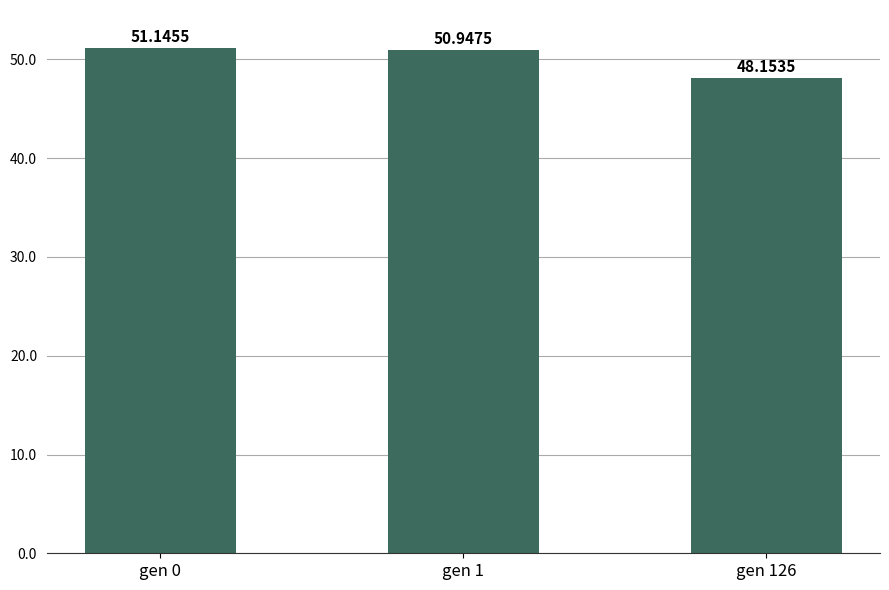

Rank the categories by value from lowest to highest.

gen 126, gen 1, gen 0